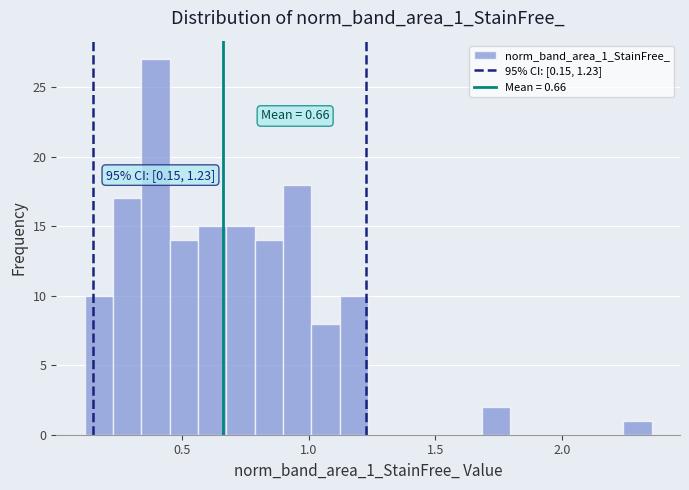

Around what value on the x-axis is the tallest bar? Give the approximate position of its centre, as read against the axis.

0.40